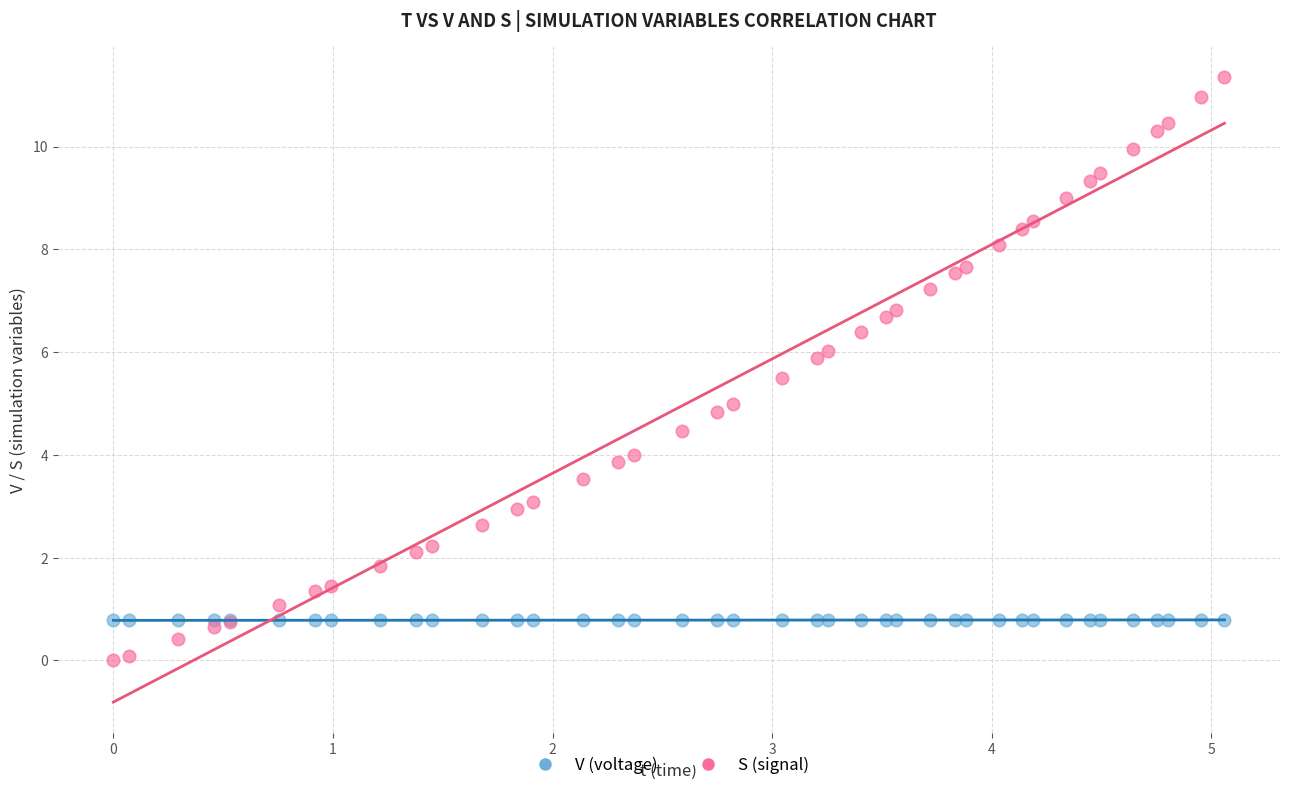

Which series reaches the maximum Y coordinate?

S (signal)